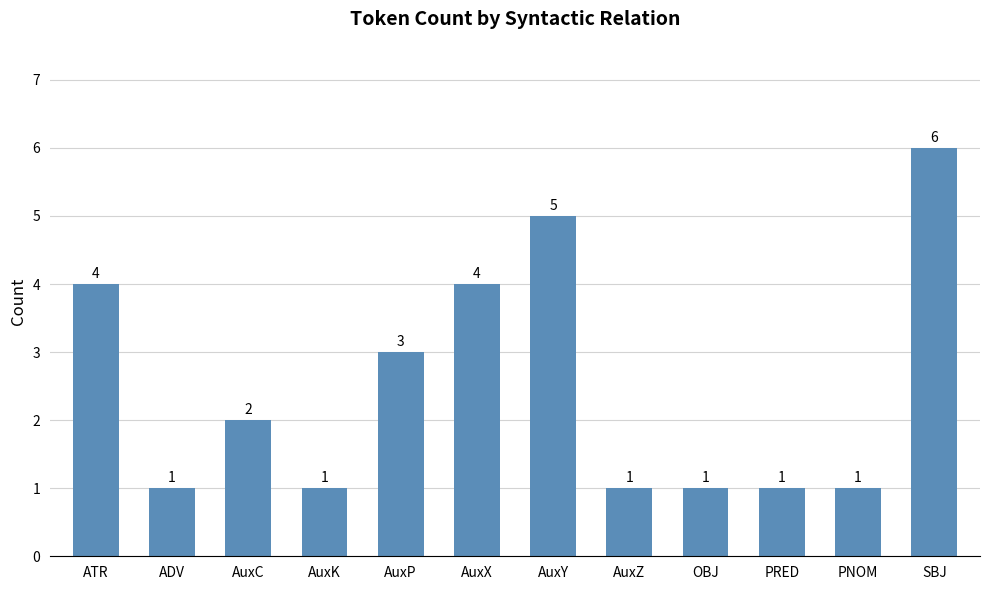

Count the values in the range 1 to 4.

10